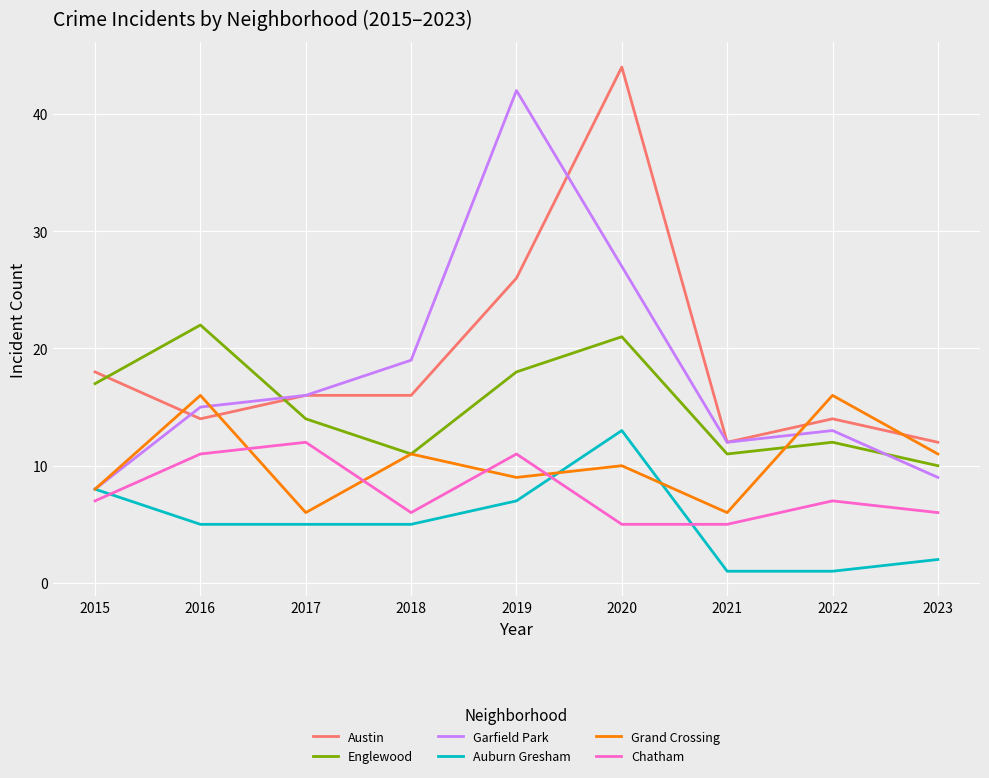

Is this an area chart (filled region under the line)?

No